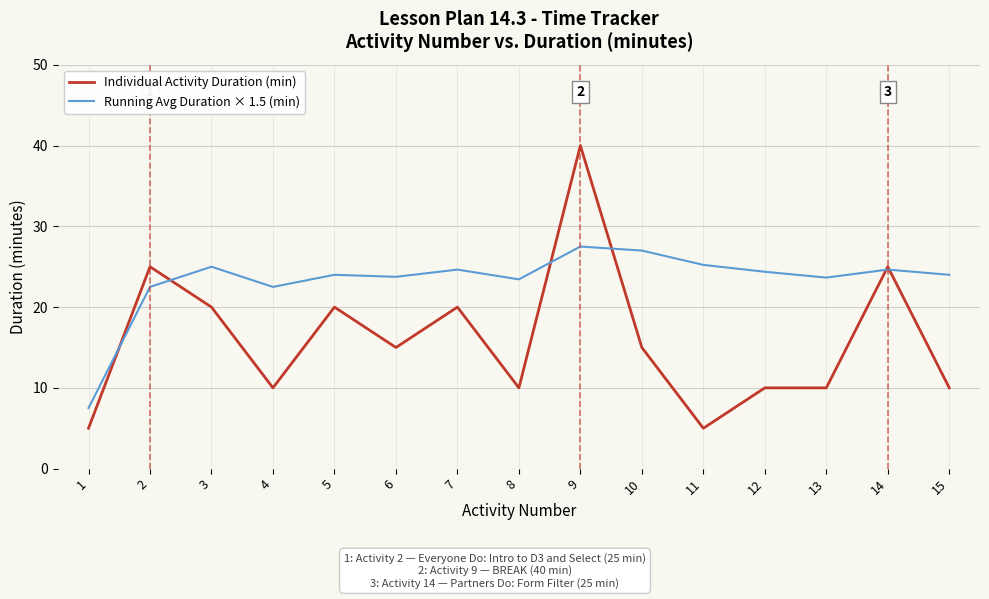

List the series in order of their peak value, lowest first.

Running Avg Duration × 1.5 (min), Individual Activity Duration (min)